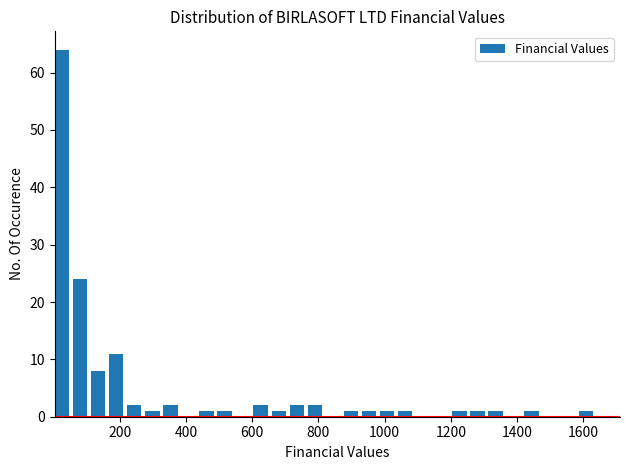

Around what value on the x-axis is the tallest bar? Give the approximate position of its centre, as read against the axis.

20